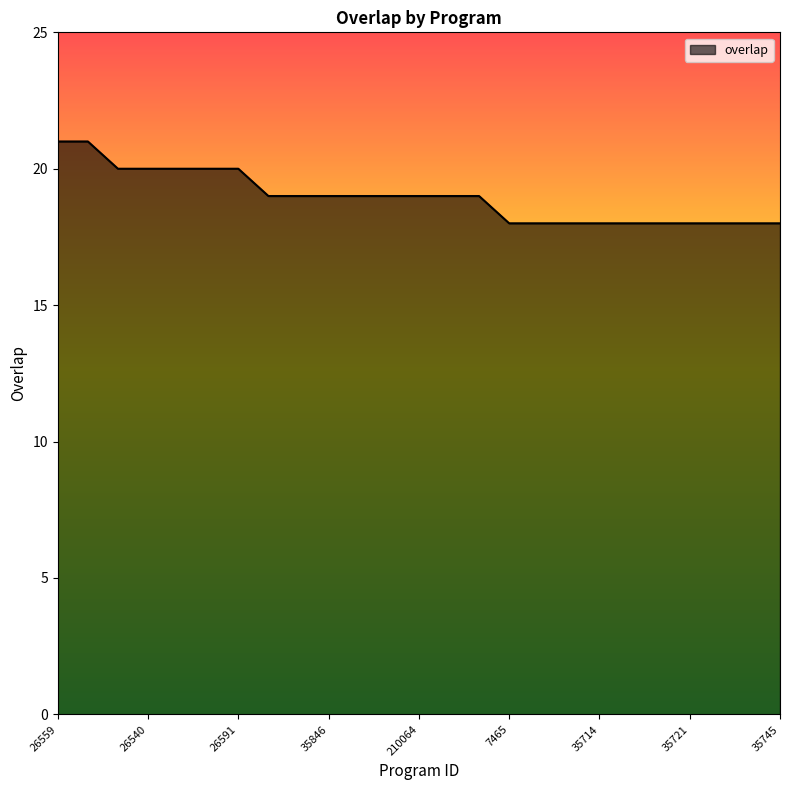

What is the minimum value shown in the chart?

18